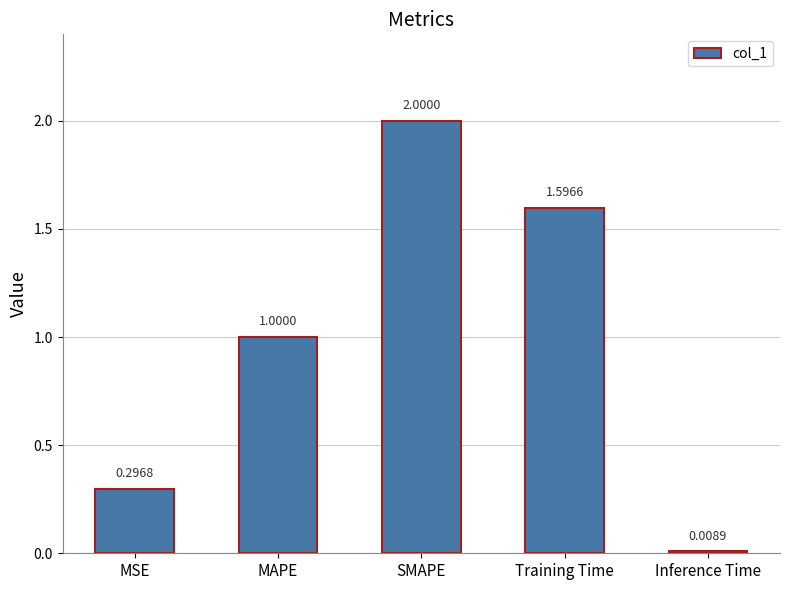

How many data points are less than 1?

2